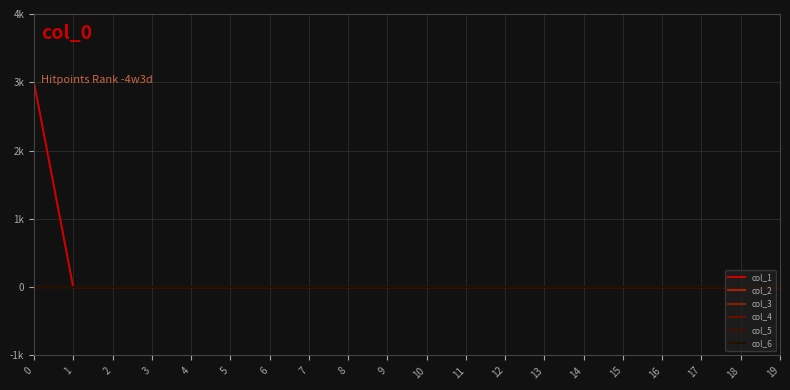

Is it true that col_4 equals 0 at 3?

True